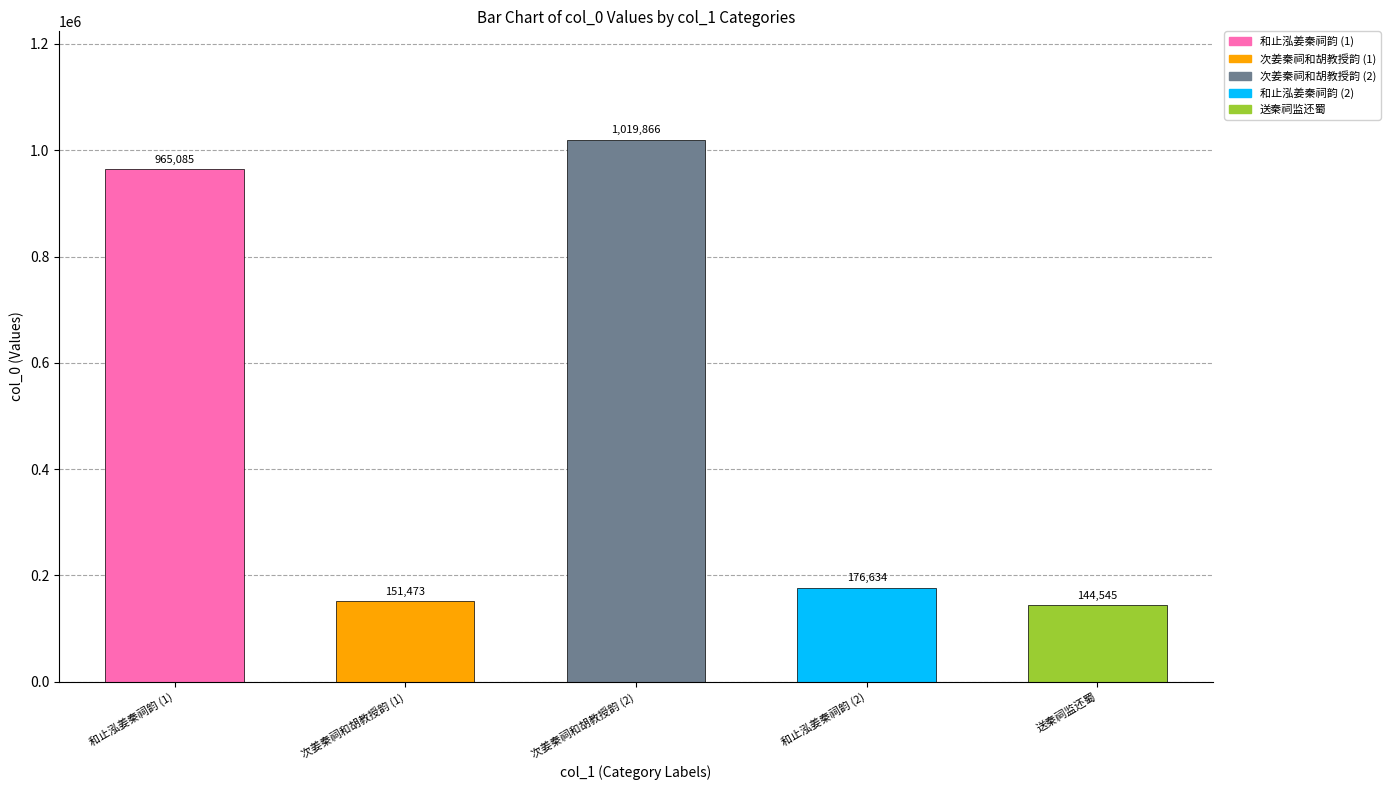

Reading left to right, transcribe all the data shown in this chart.

和止泓姜秦祠韵=965085	次姜秦祠和胡教授韵=151473	次姜秦祠和胡教授韵=1019866	和止泓姜秦祠韵=176634	送秦祠监还蜀=144545